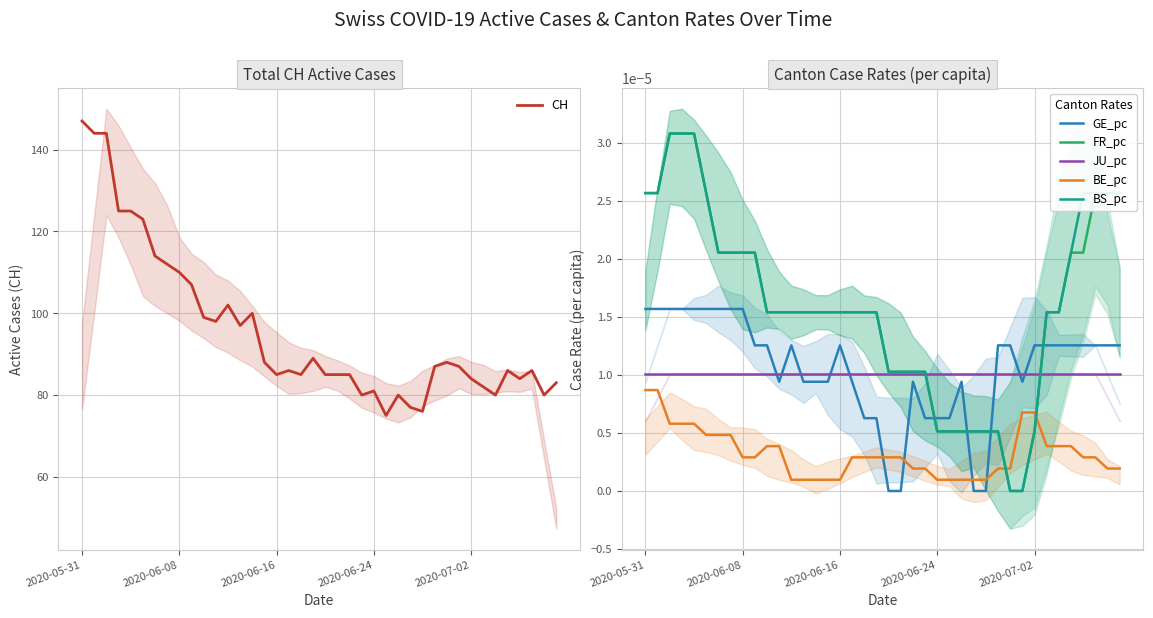

True or false: BS_pc and BE_pc cross at least once.

True